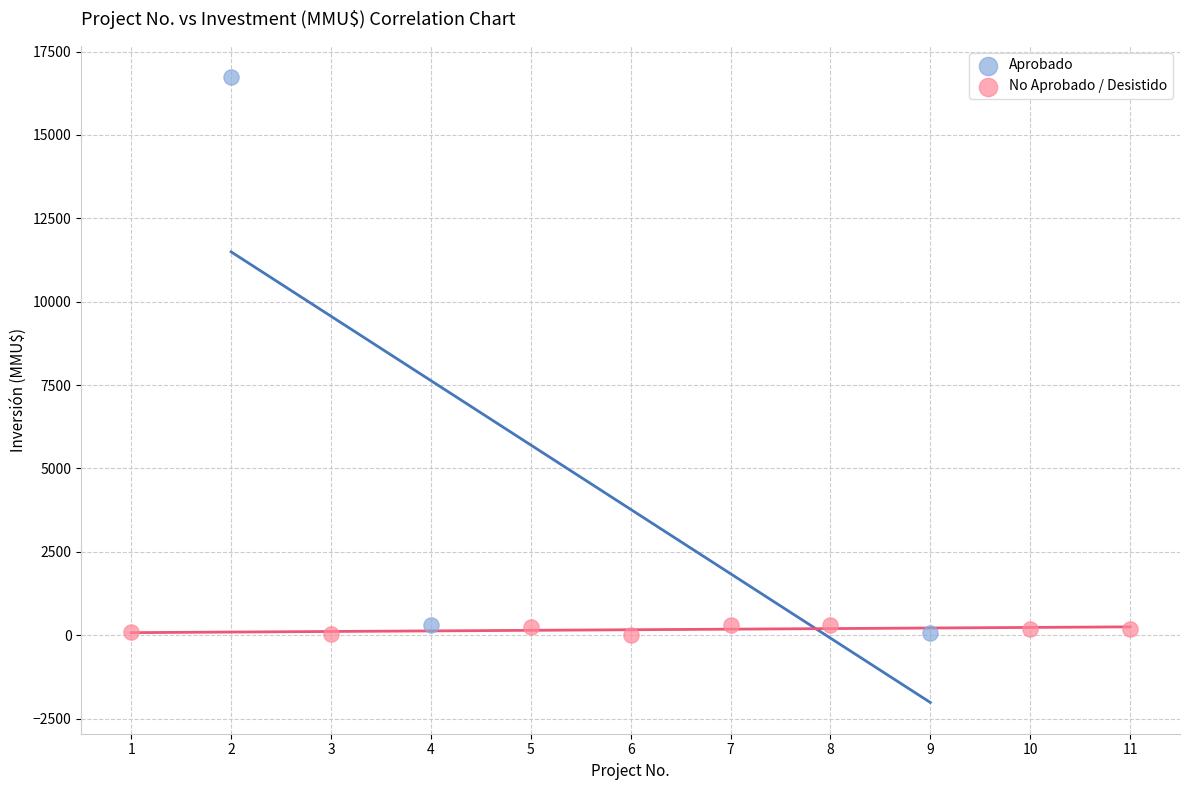

Which series has the largest Y range (max minus min)?

Aprobado